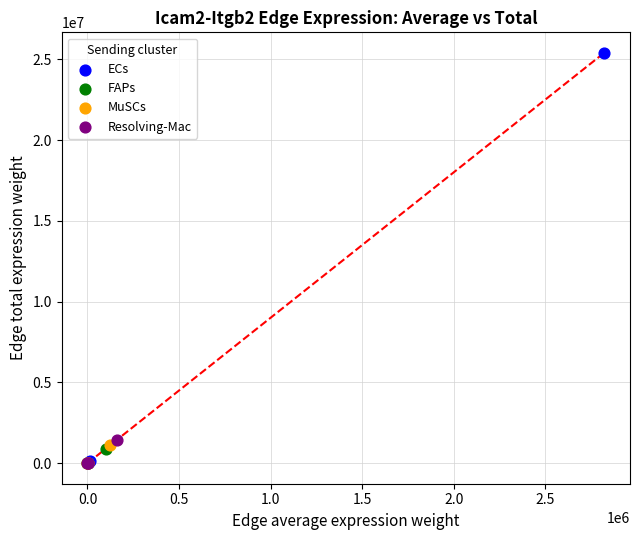

Which series has the largest Y range (max minus min)?

ECs